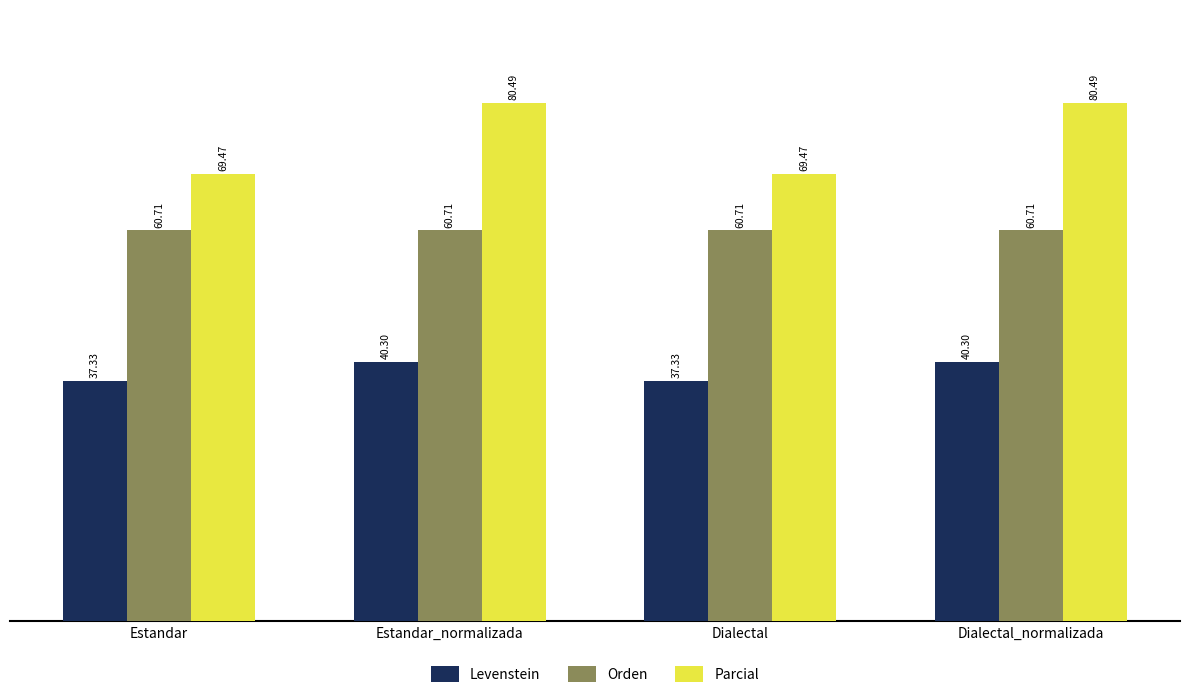

Reading left to right, list all the values displayed in this chart.

Levenstein: 37.3	40.3	37.3	40.3
Orden: 60.7	60.7	60.7	60.7
Parcial: 69.5	80.5	69.5	80.5